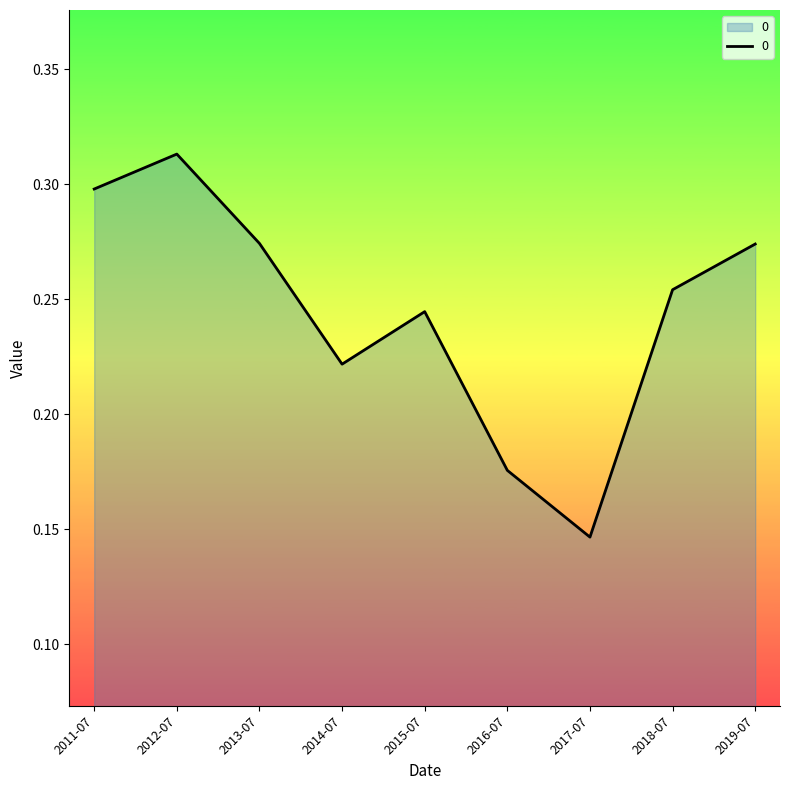

The chart shows a value of 0.3 at 2018-07. True or false?

True